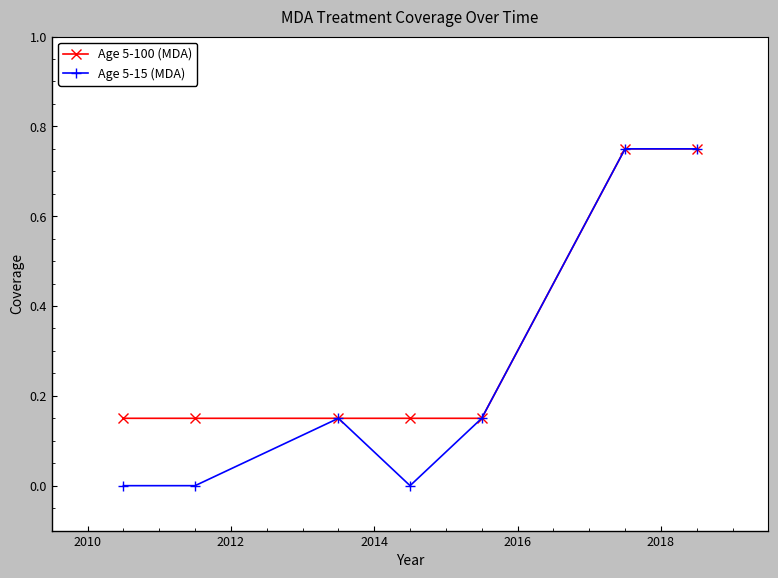

What is the difference between the second highest and minimum values in the Age 5-100 (MDA) series?

0.6